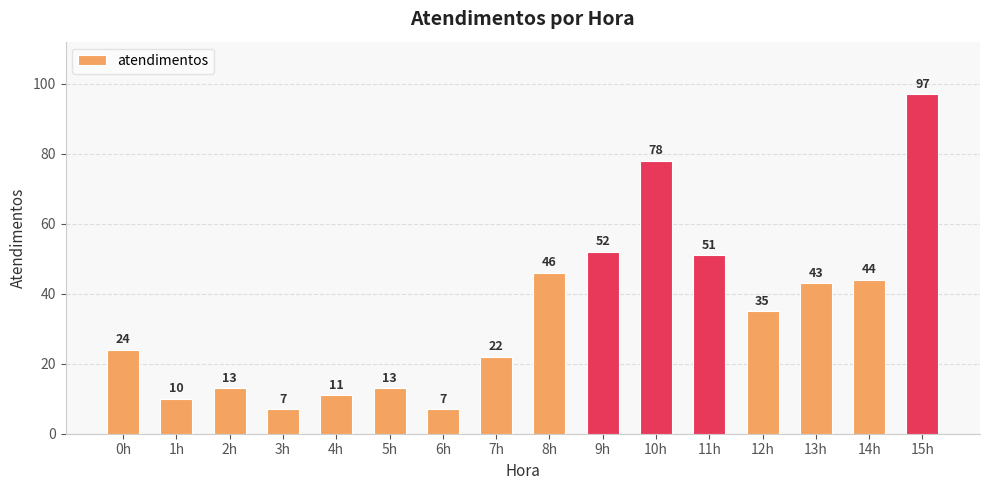

What is the label of the 6th bar from the left?

5h